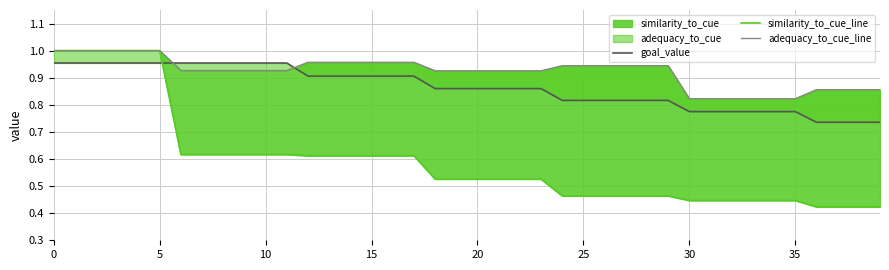

What is the smallest value displayed?

0.4